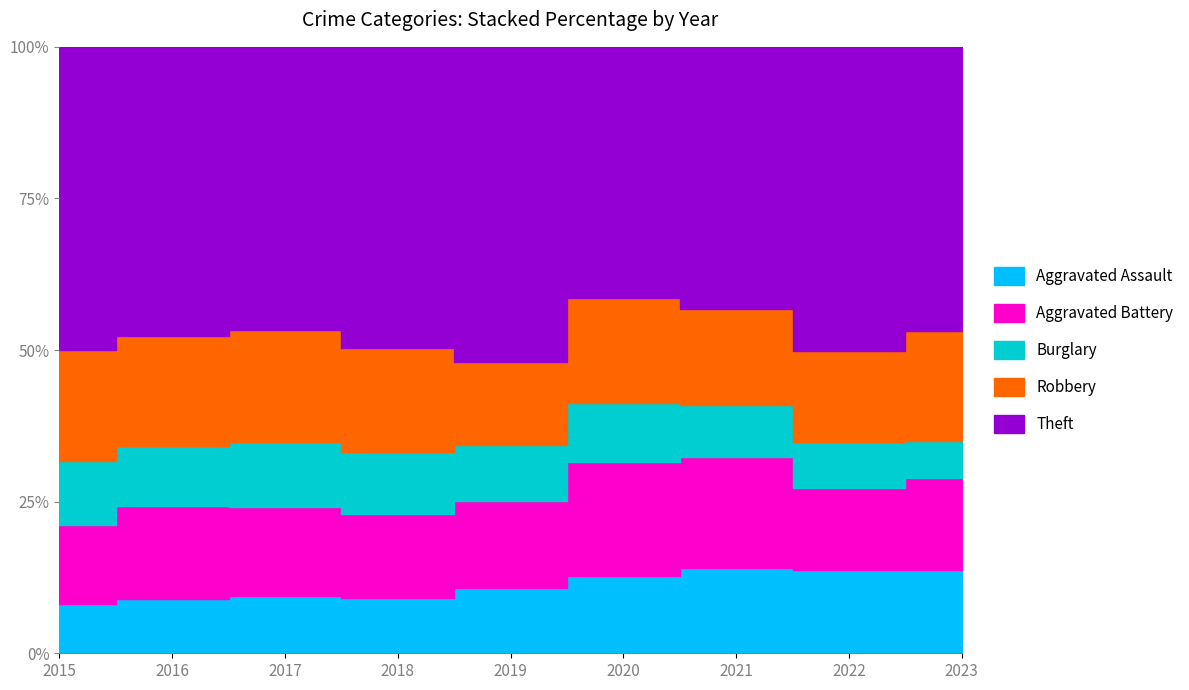

What is the sum of the Burglary values at 2017 and 2016?

904